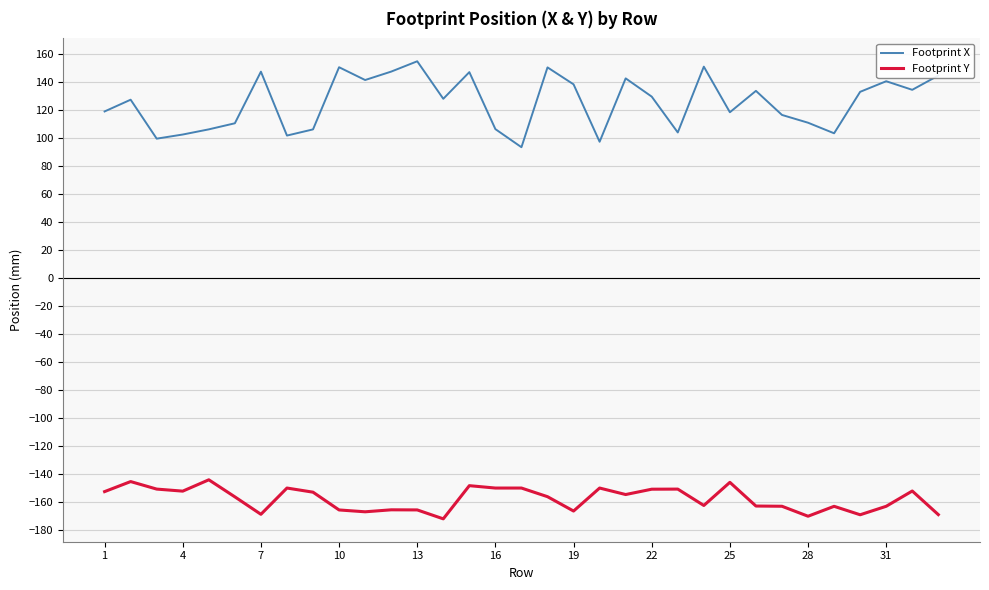

Which series has the widest spread of values?

Footprint X